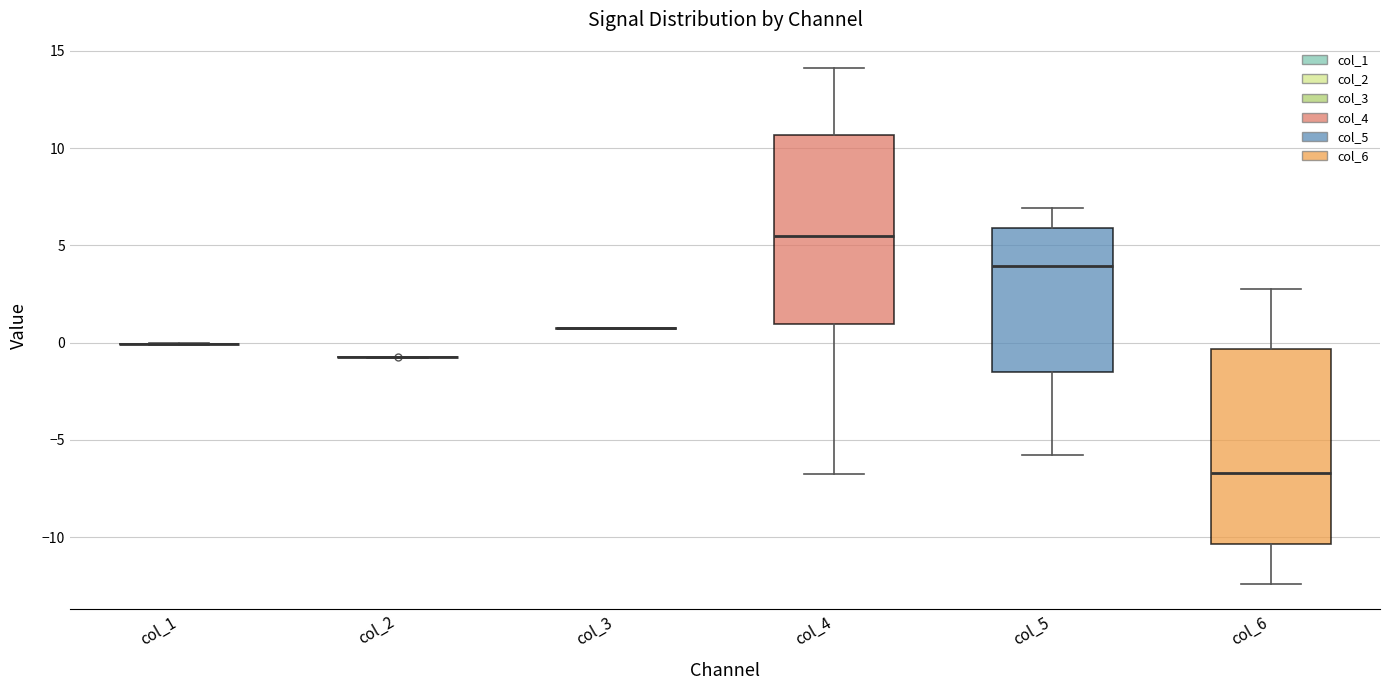

Reading left to right, read every box against the y-axis: the position of its median line, the range the box covers, and the ends of its whiskers. The values are not printed on the chart, so give them approximately, as read against the axis.

col_1: box collapsed to a line at 0.0, whiskers 0.0 to 0.0
col_2: box collapsed to a line at -1.0, whiskers -1.0 to -0.5
col_3: box collapsed to a line at 0.5, whiskers 0.5 to 1.0
col_4: median 5.5, box 1.0 to 10.5, whiskers -7.0 to 14.0
col_5: median 4.0, box -1.5 to 6.0, whiskers -6.0 to 7.0
col_6: median -6.5, box -10.5 to -0.5, whiskers -12.5 to 2.5